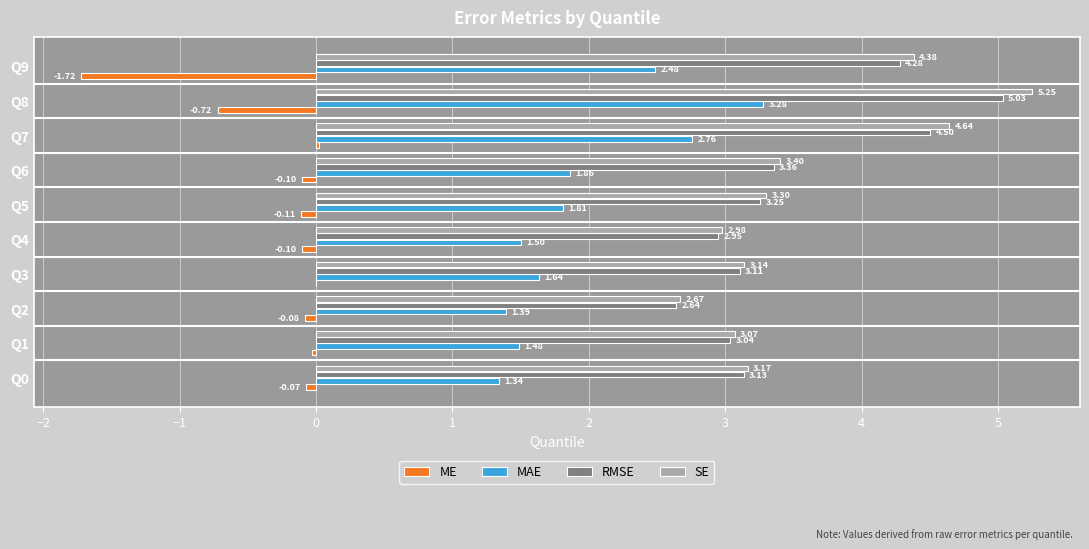

Which label corresponds to the largest value in the chart?

Q8